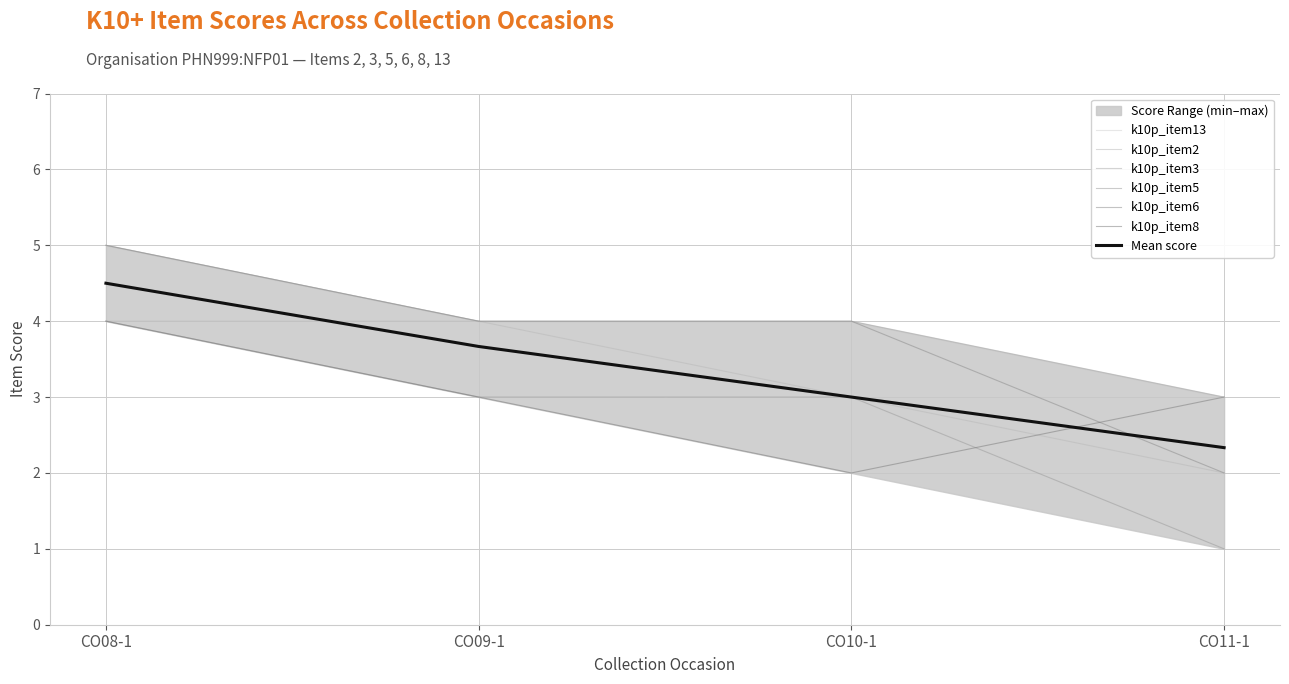

Is it true that k10p_item8 equals 2 at CO08-1?

False